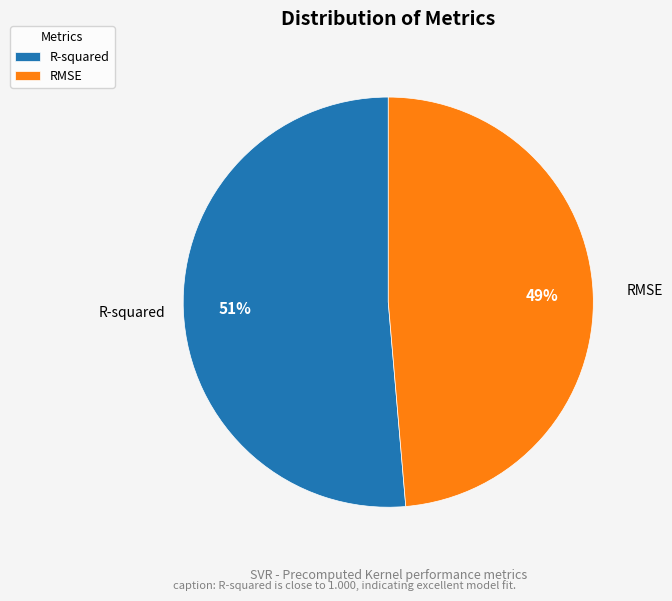

Which category accounts for the majority?

R-squared